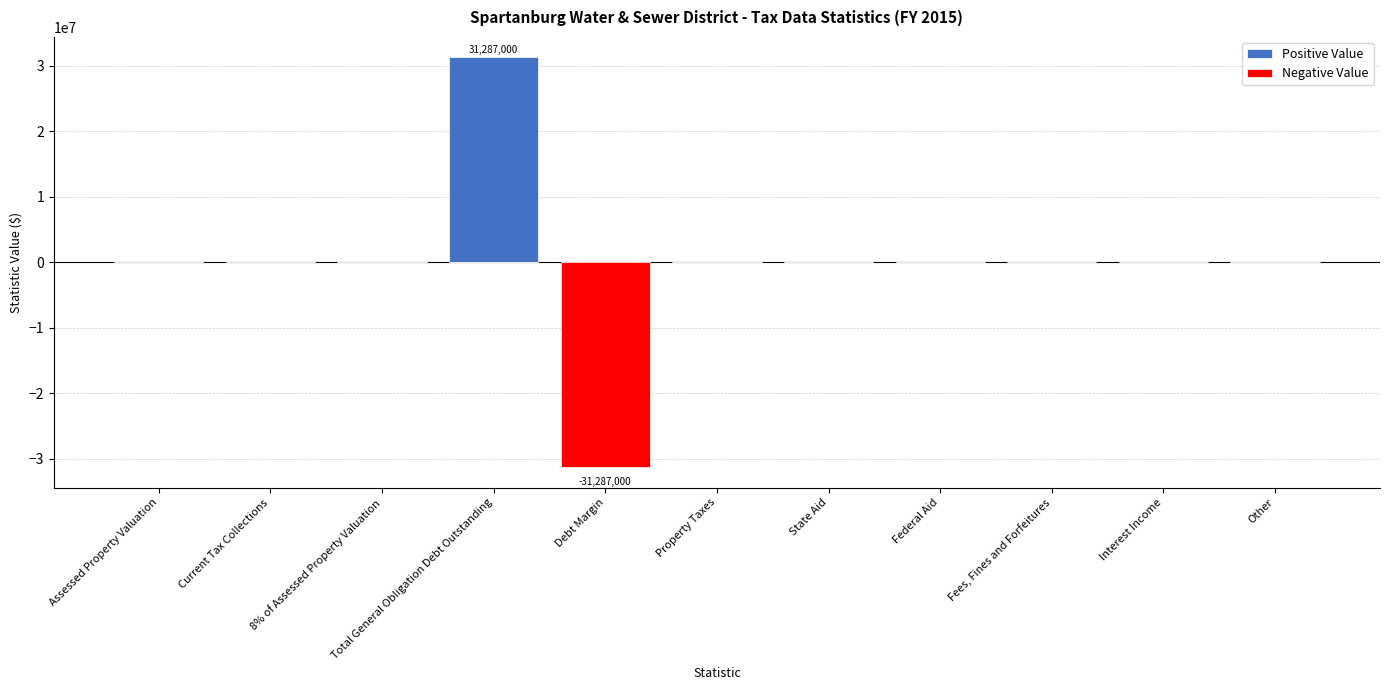

List the series in order of their overall mean, lowest first.

Negative Value, Positive Value